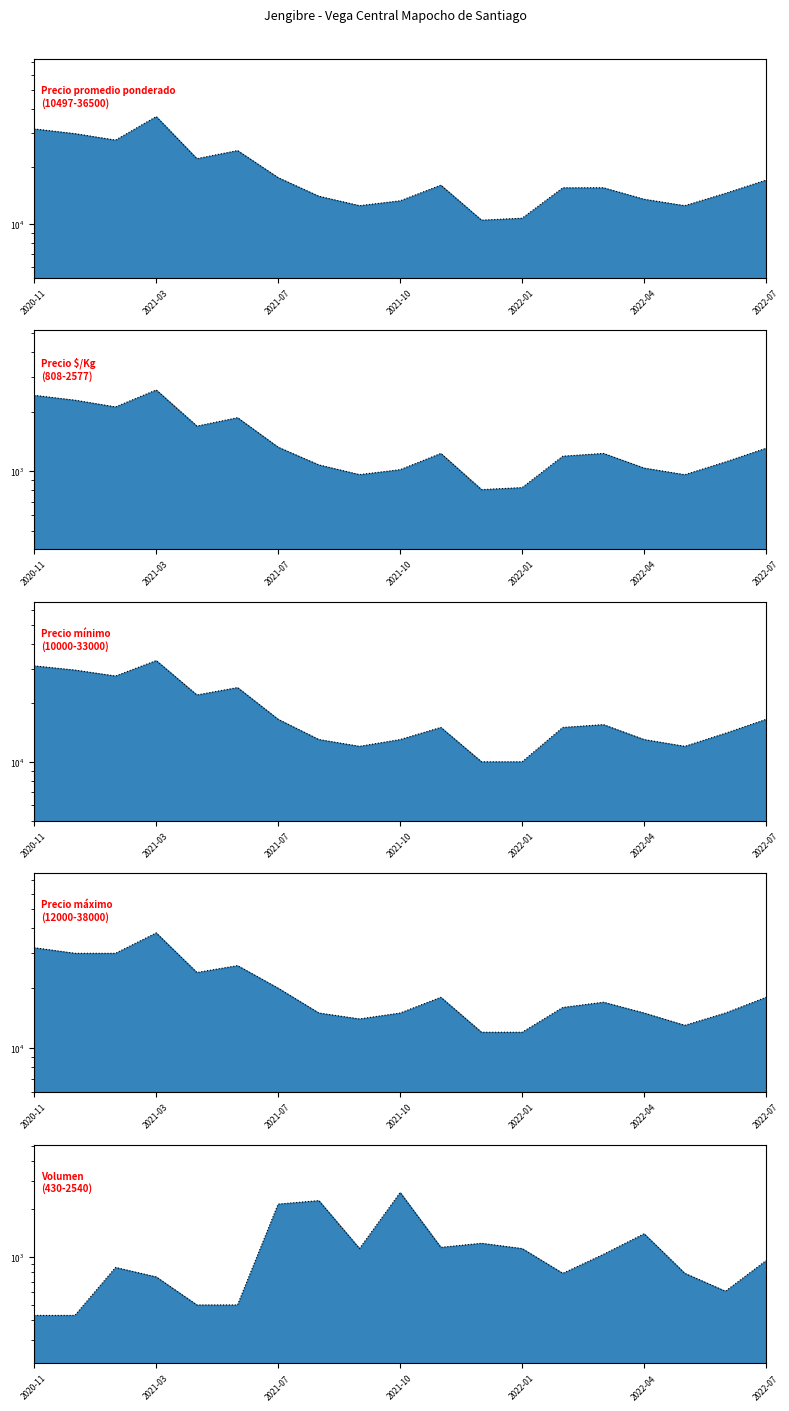

How many values in the Precio promedio ponderado_line series exceed 15500?

9